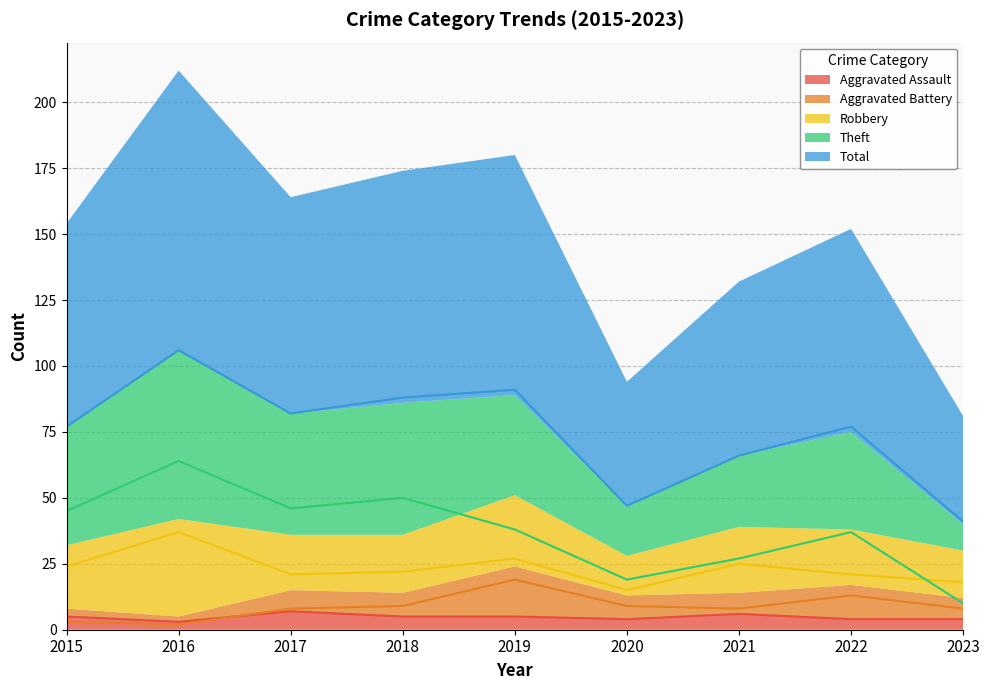

What is the value of the Theft point at the 6th from the left?

19